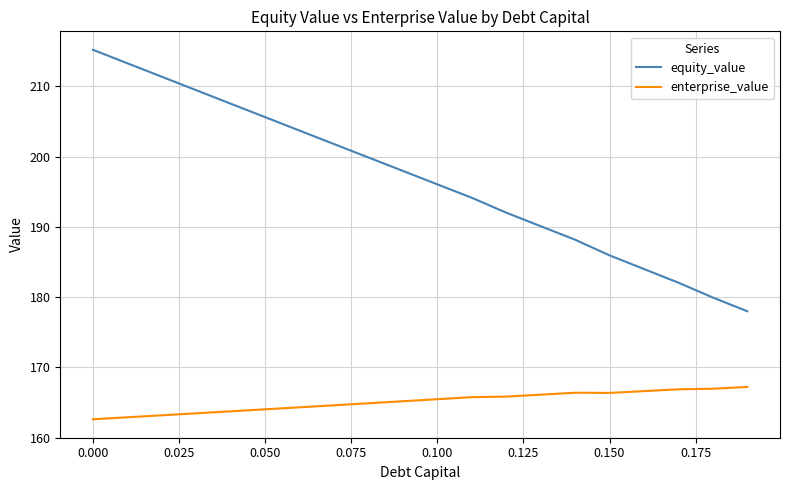

What is the difference between the maximum and minimum values in the enterprise_value series?

4.6